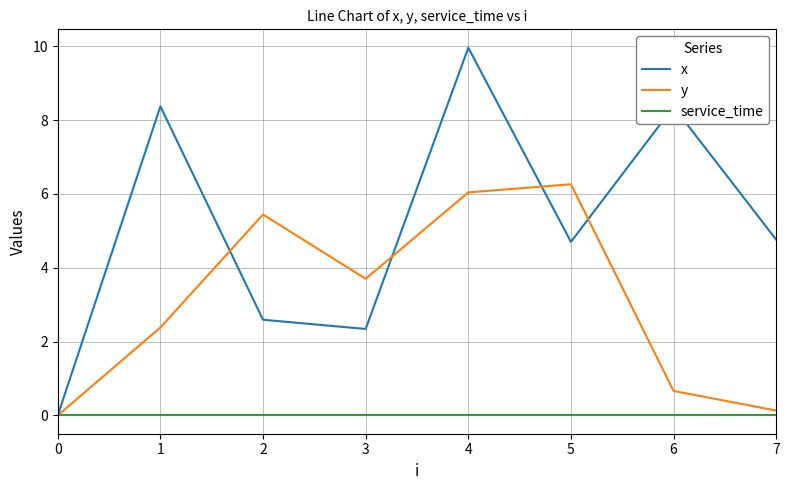

Between 5 and 6, which series saw the biggest shift?

y